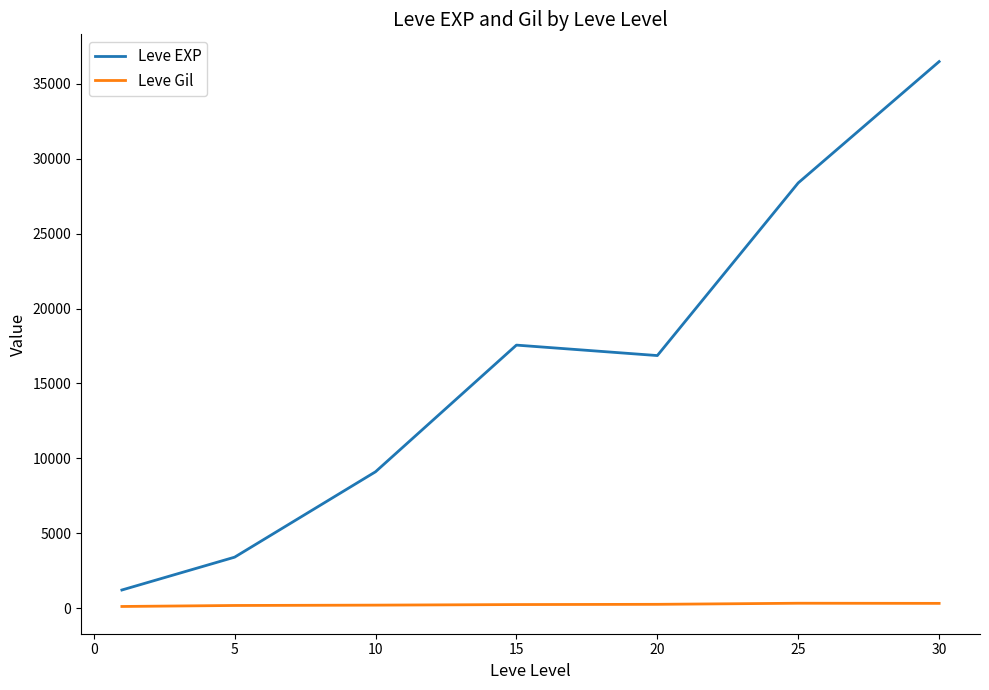

True or false: Leve EXP and Leve Gil intersect in this chart.

False